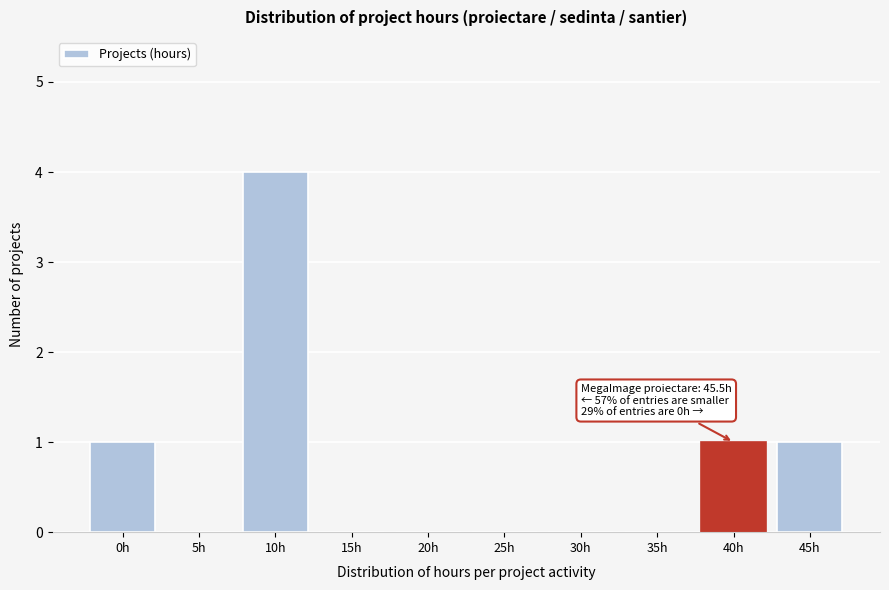

Reading right to left, list all the values displayed in this chart.

45h=1	40h=1	35h=0	30h=0	25h=0	20h=0	15h=0	10h=4	5h=0	0h=1